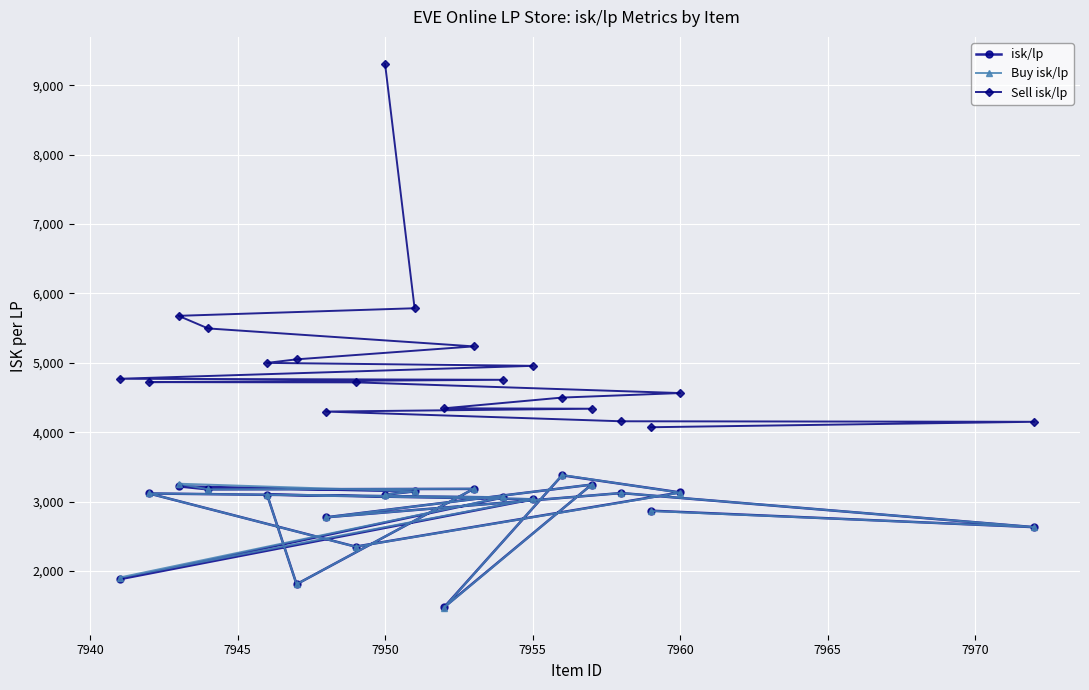

What is the average value of the Buy isk/lp series?

2845.3